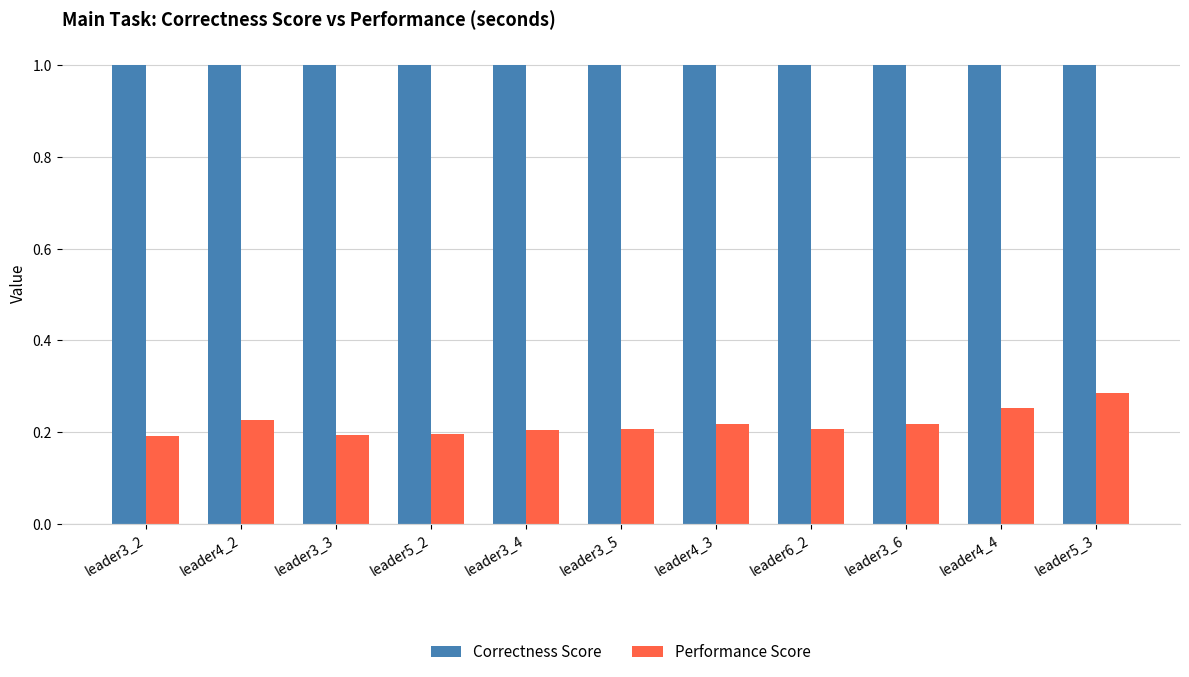

At leader5_3, list the series in order from largest to smallest.

Correctness Score, Performance Score